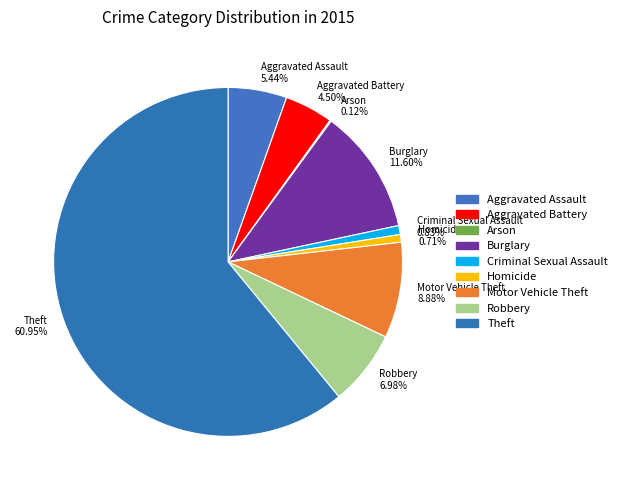

Which slice is the largest?

Theft